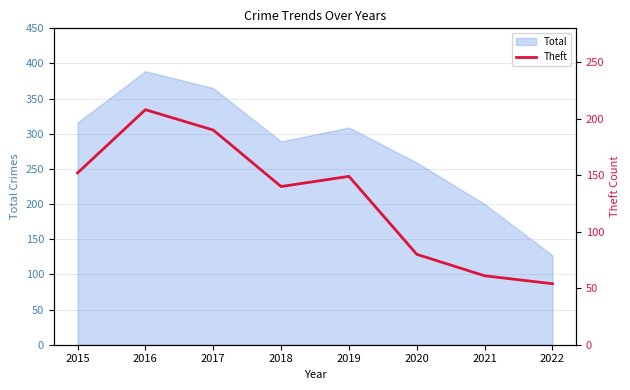

At which category does the chart reach its minimum across all series?

2022